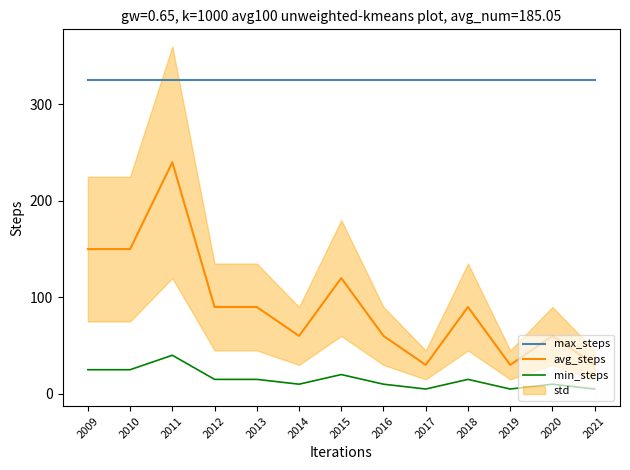

Is the value of avg_steps at 2016 greater than the value of min_steps at 2017?

Yes